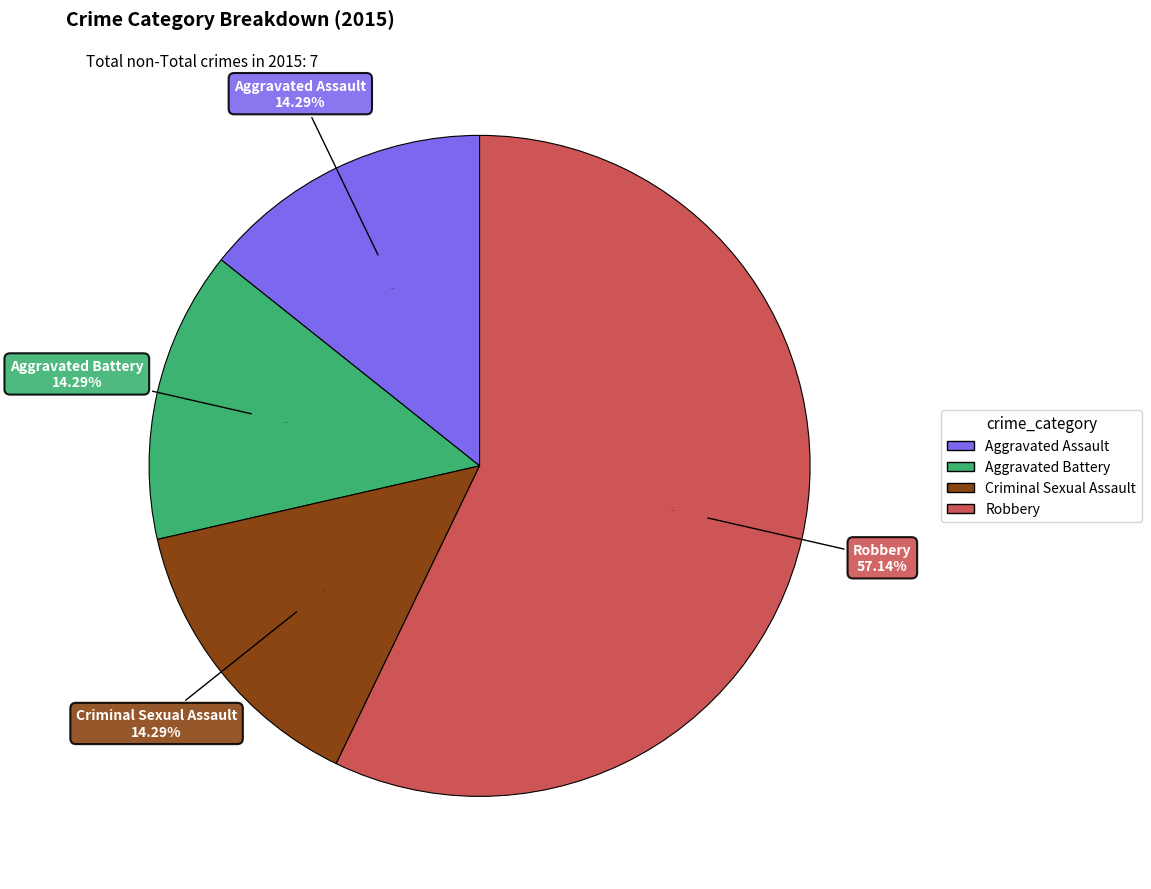

Rank the categories by value from lowest to highest.

Aggravated Assault, Aggravated Battery, Criminal Sexual Assault, Robbery